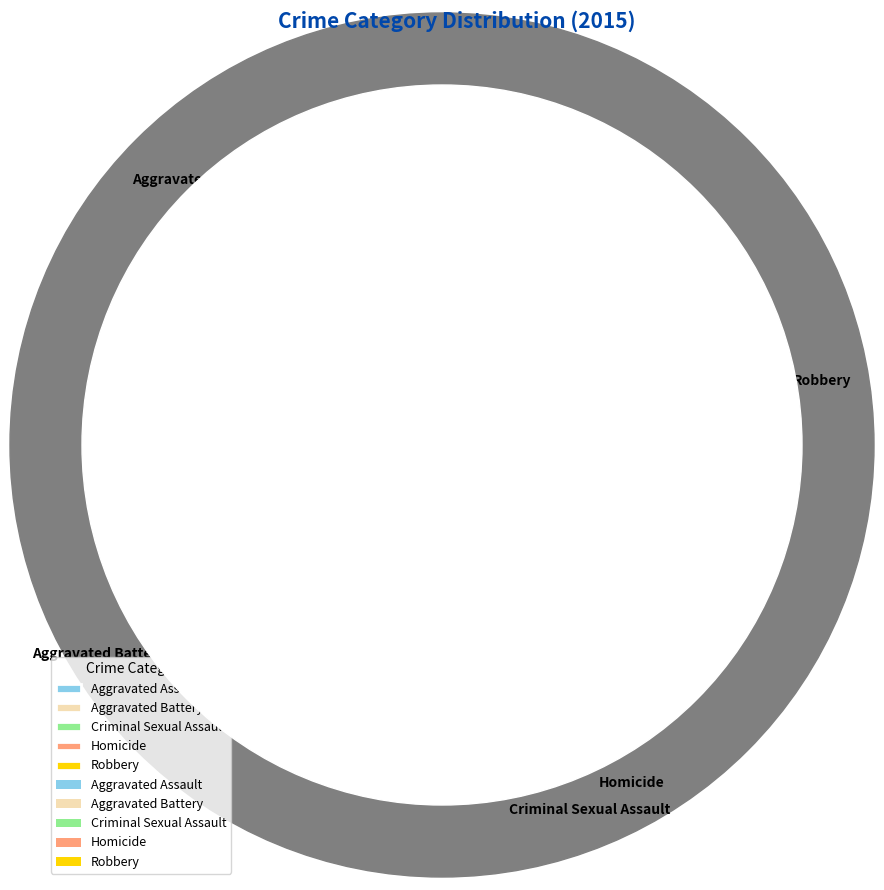

What percentage is the Robbery slice, to the nearest percent?

42%